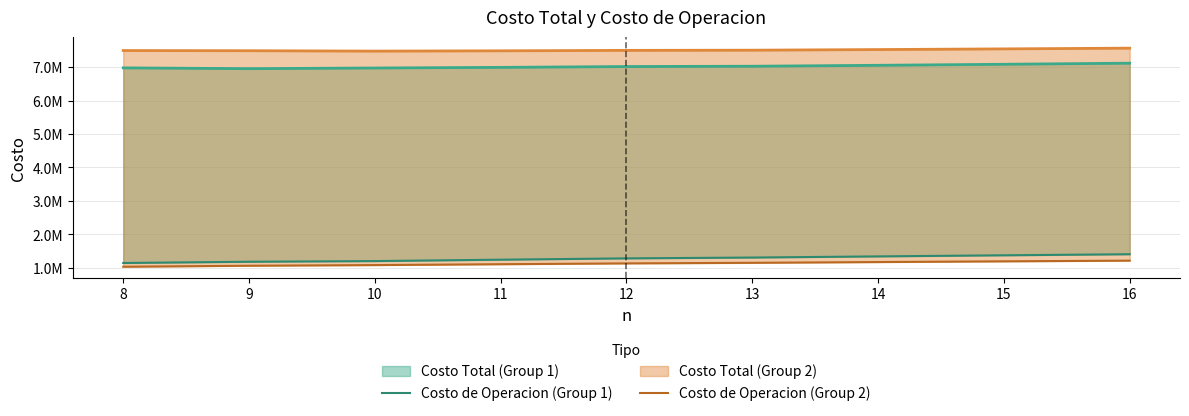

Which has a higher value, 12 or 14?

14